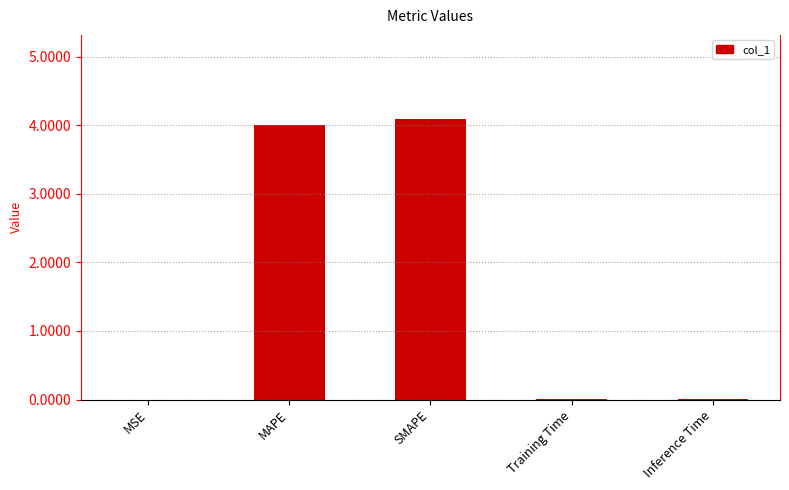

What is the sum of all values?

8.1